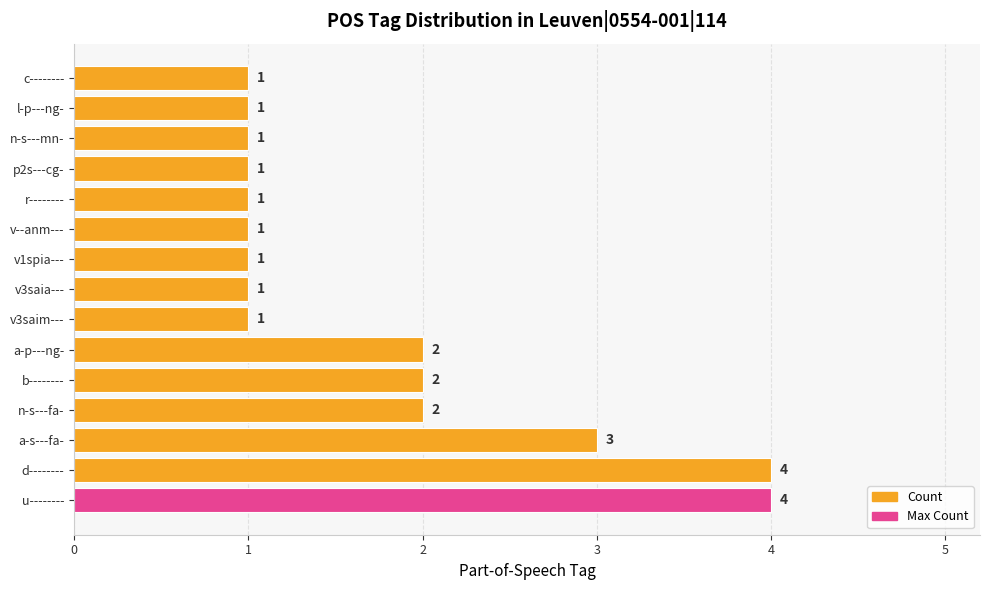

Which has a higher value, a-p---ng- or d--------?

d--------